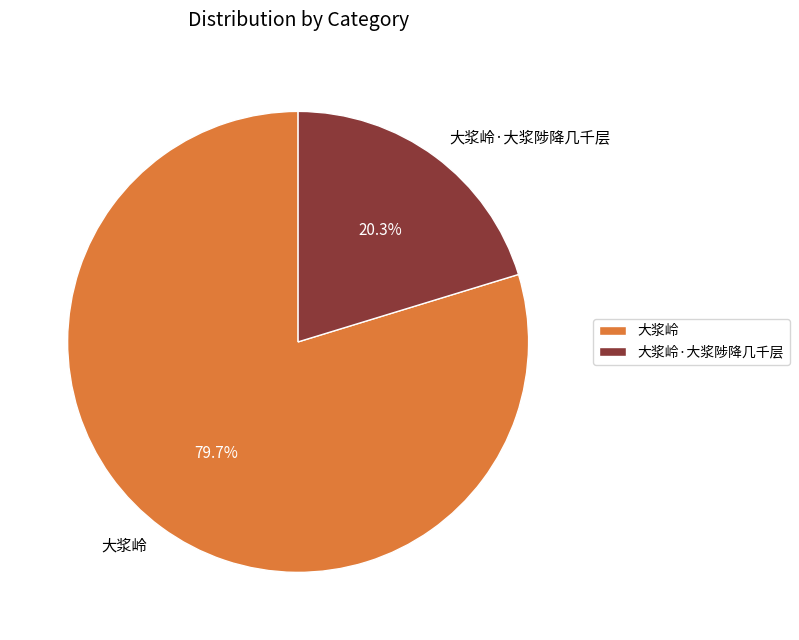

How many segments does this pie chart have?

2